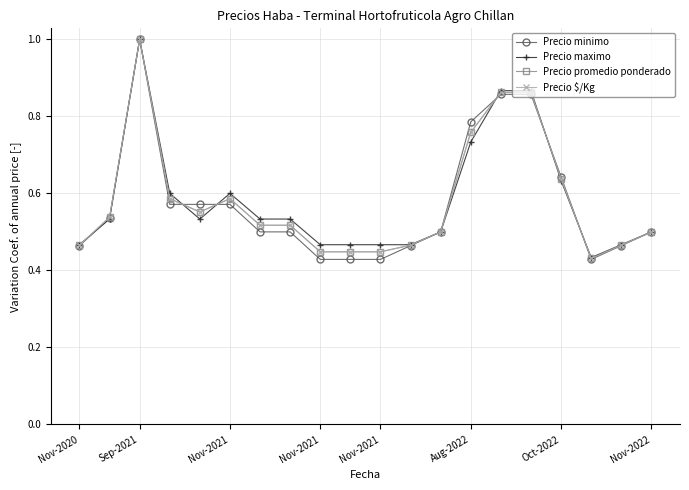

True or false: Precio $/Kg has more than 1 interior local peaks.

True